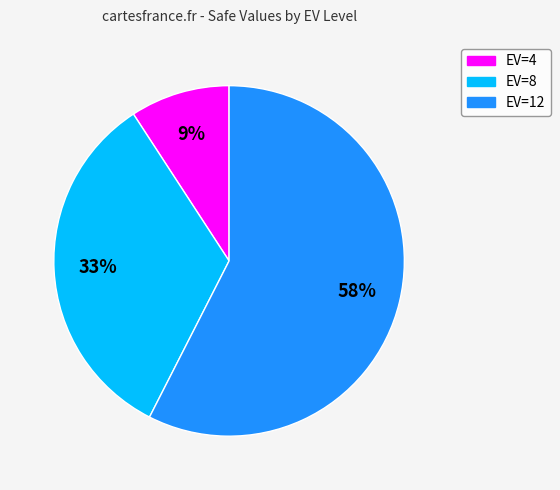

What is the majority slice?

EV=12